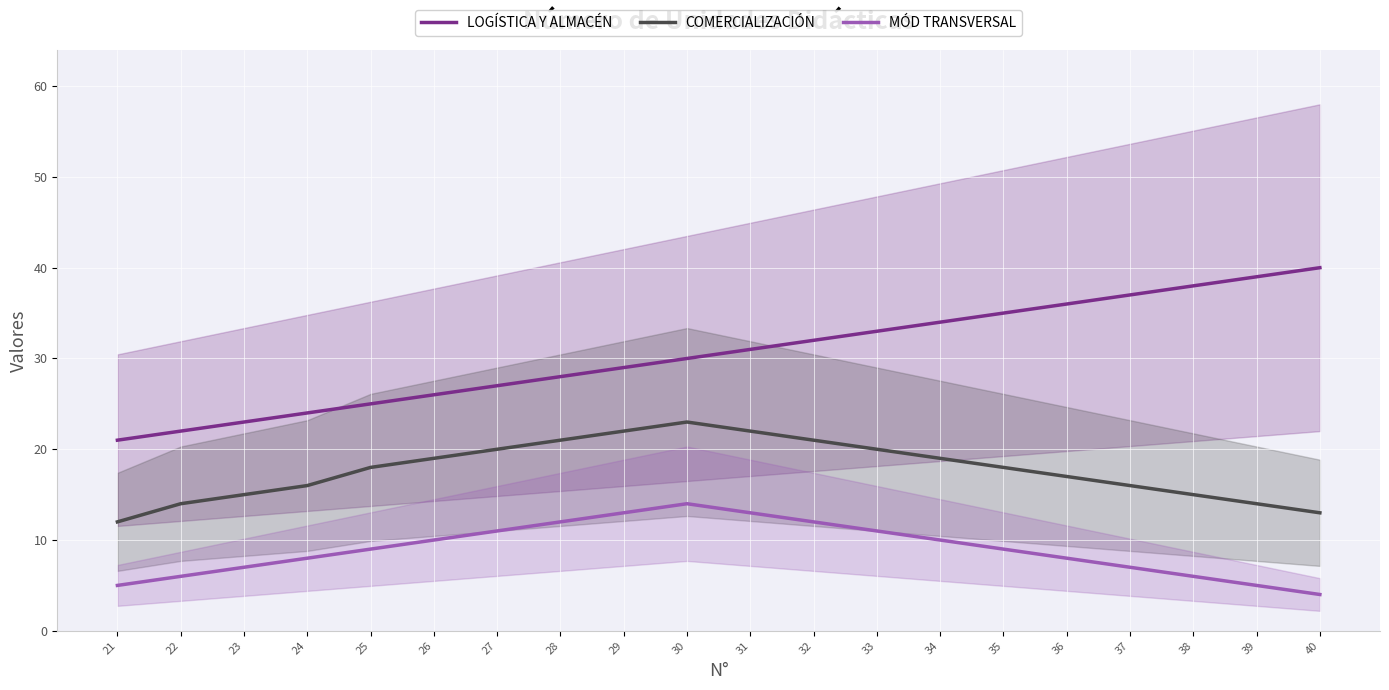

Reading left to right, what are all the values shown in this chart?

LOGÍSTICA Y ALMACÉN: 21	22	23	24	25	26	27	28	29	30	31	32	33	34	35	36	37	38	39	40
COMERCIALIZACIÓN: 12	14	15	16	18	19	20	21	22	23	22	21	20	19	18	17	16	15	14	13
MÓD TRANSVERSAL: 5	6	7	8	9	10	11	12	13	14	13	12	11	10	9	8	7	6	5	4